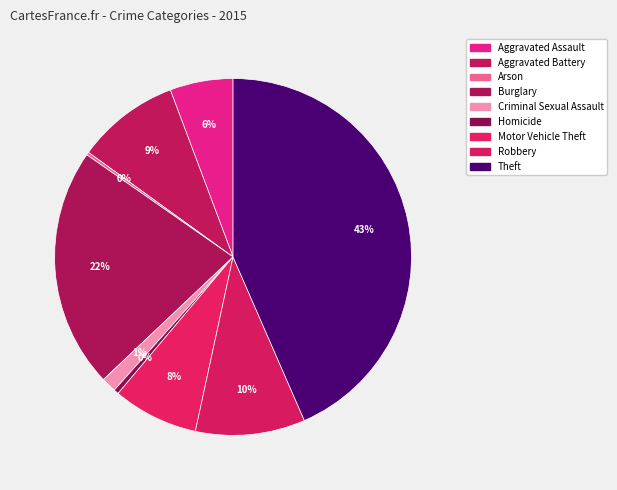

To the nearest percent, what is the combined percentage of Criminal Sexual Assault and Aggravated Battery?

11%